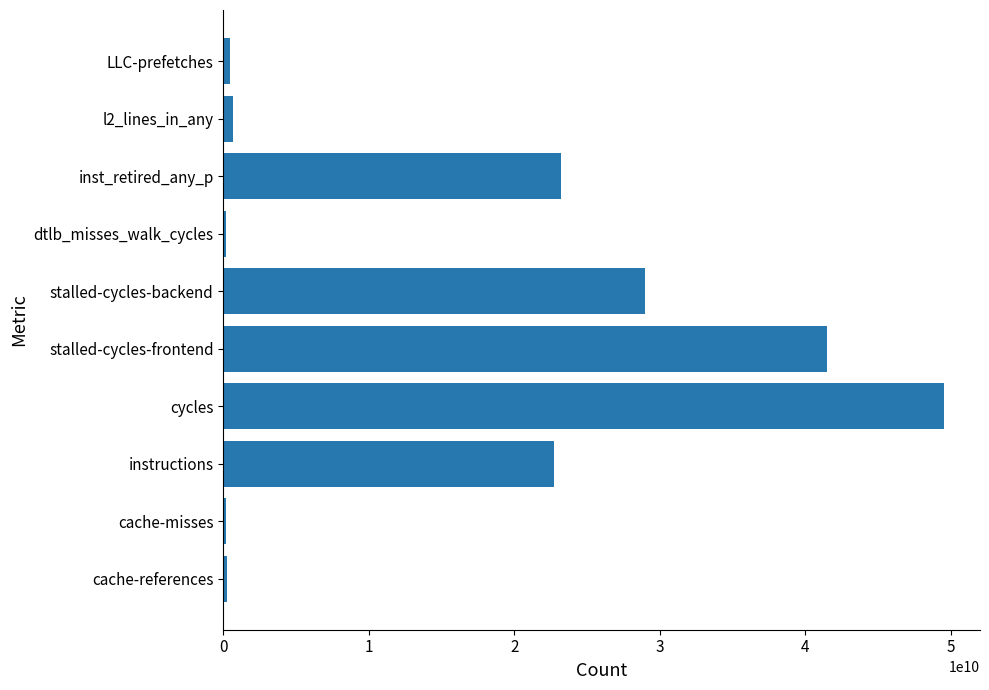

What is the sum of all values?

167783853547